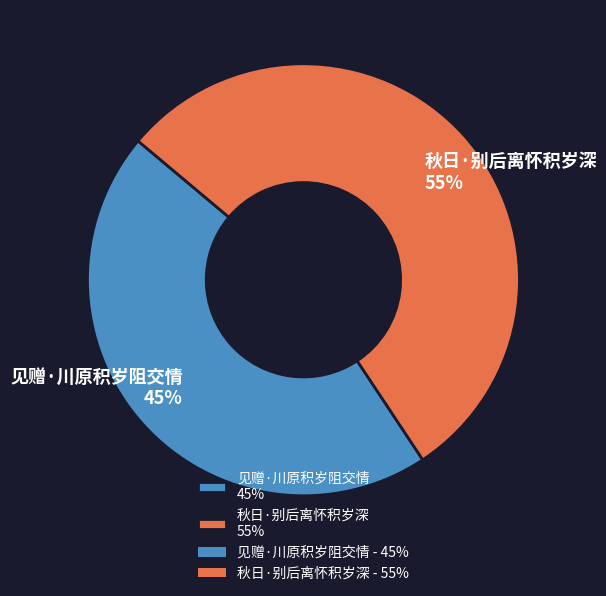

To the nearest percent, what portion does 见赠·川原积岁阻交情 represent?

45%